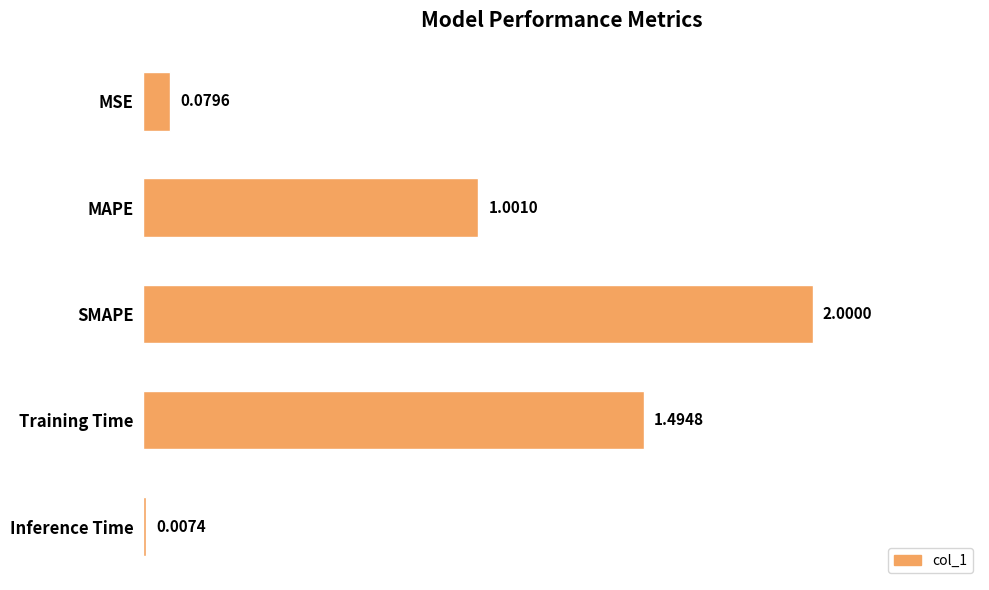

How many series are shown in this chart?

1